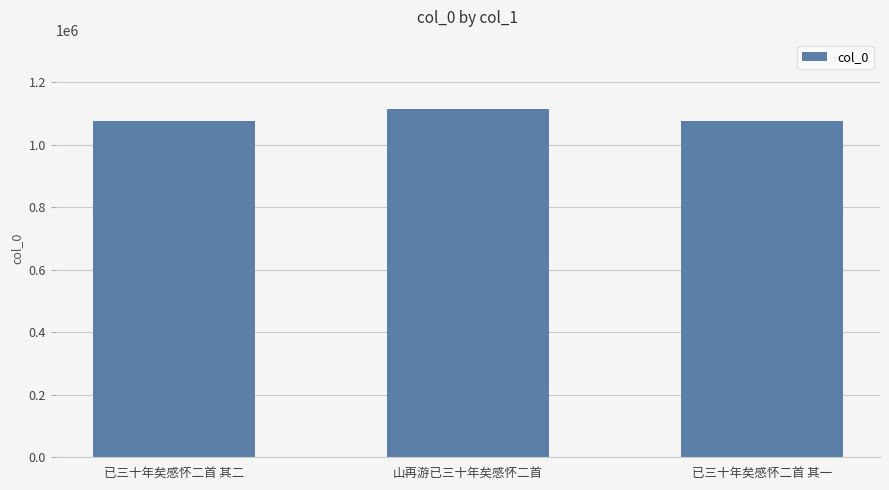

Is it true that the value at 山再游已三十年矣感怀二首 is 1114013?

True